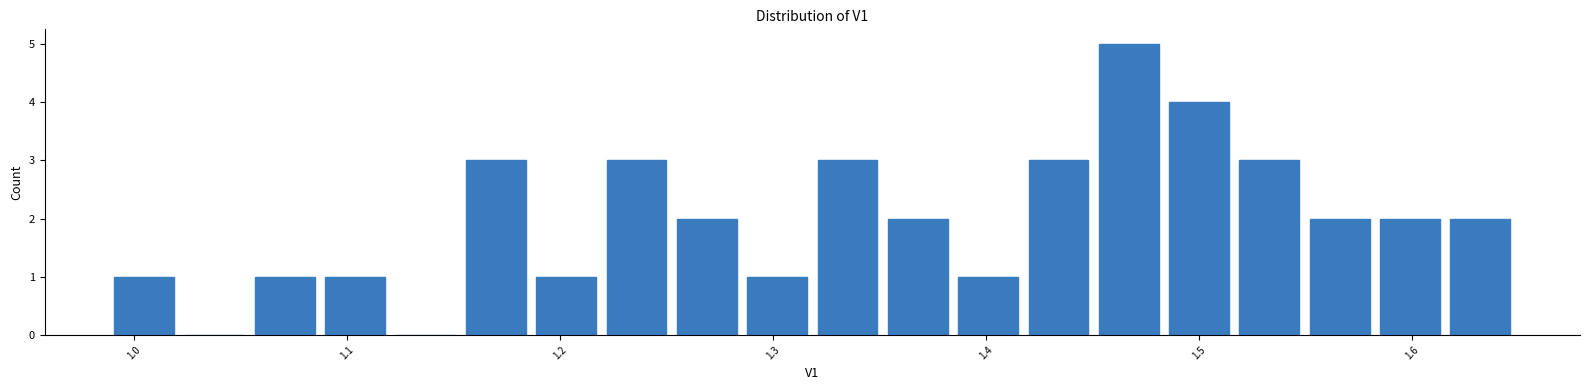

Read against the x-axis, roughly where is the centre of the tallest bar?

1.47